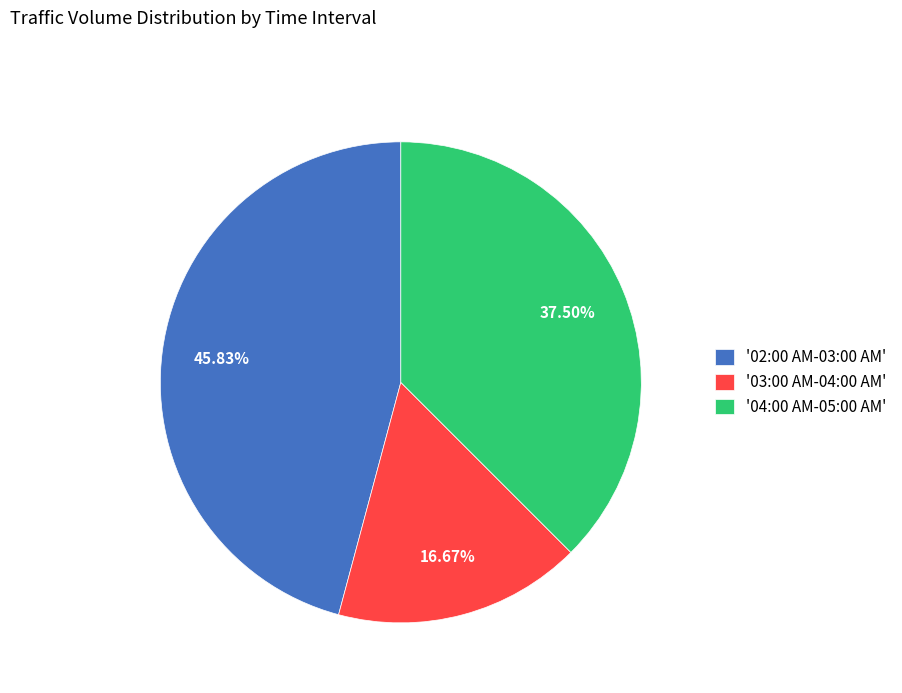

Does '03:00 AM-04:00 AM' represent more than half of the total?

No